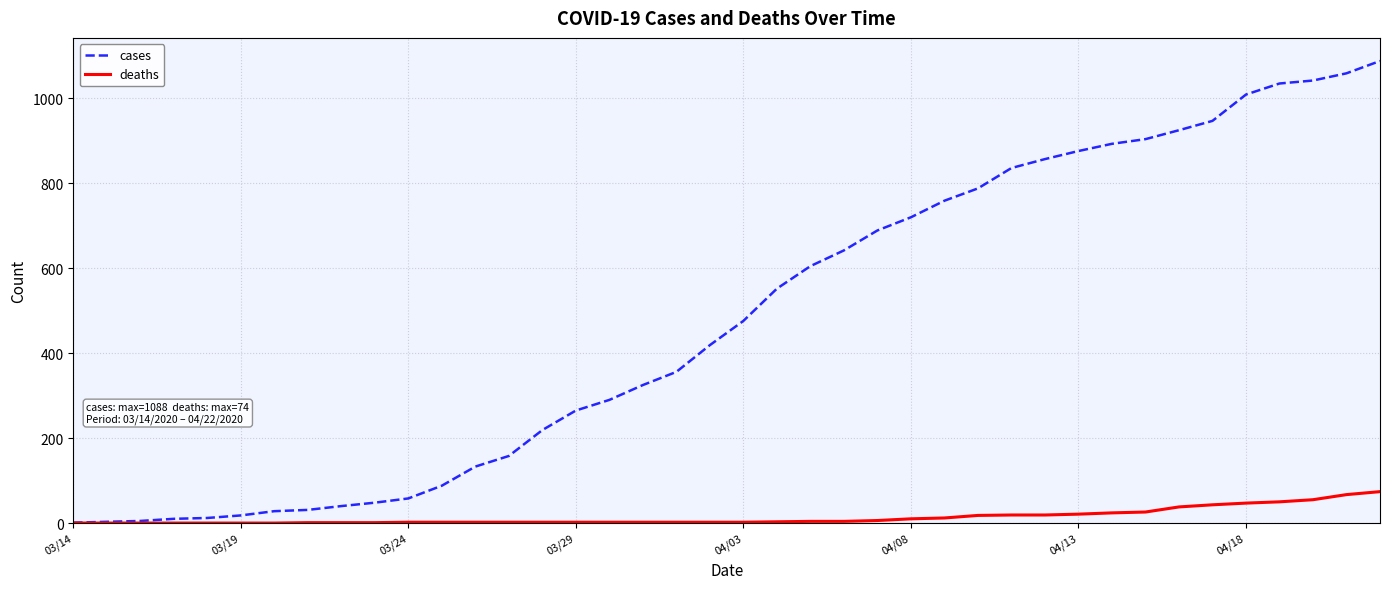

Which series has the largest total across all categories?

cases